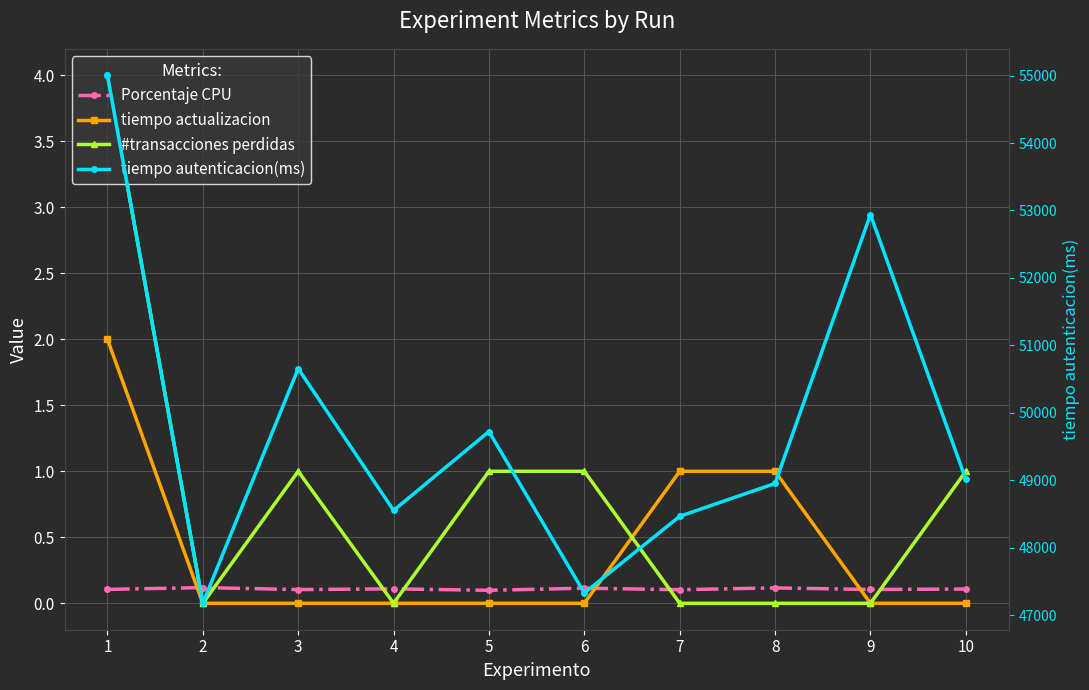

What are all the series names shown in the legend?

Porcentaje CPU, tiempo actualizacion, #transacciones perdidas, tiempo autenticacion(ms)